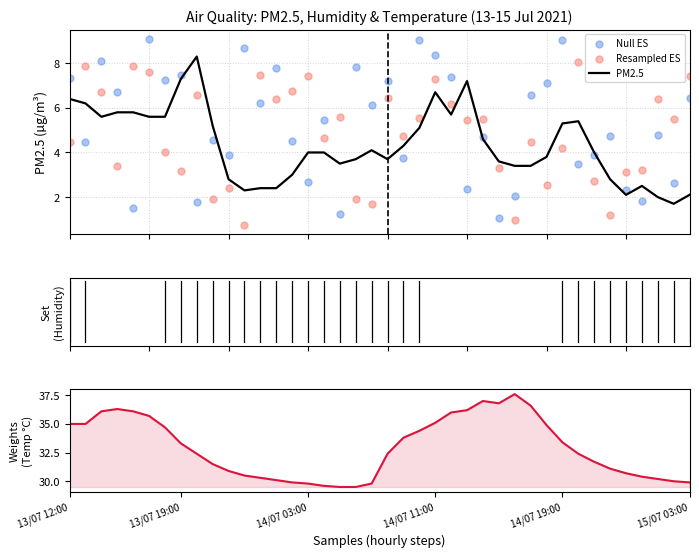

What is the total value across all series at 18?

42.9